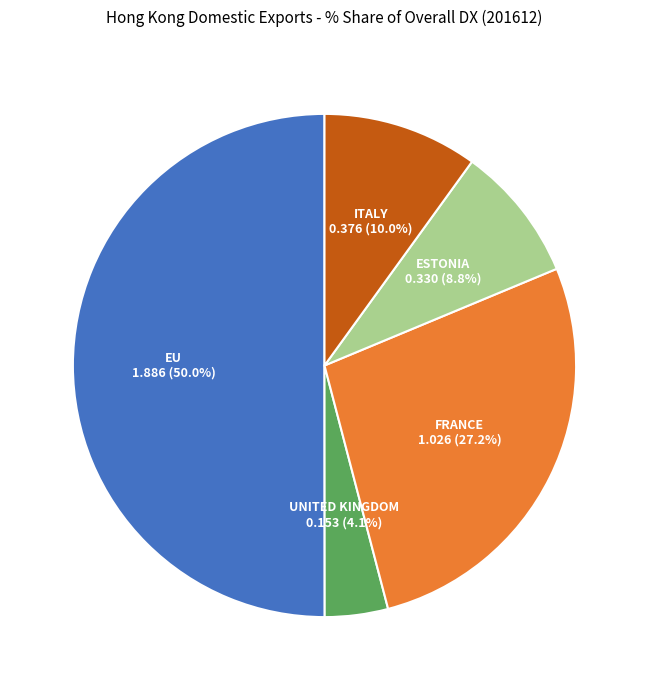

Count the number of slices in the pie.

5